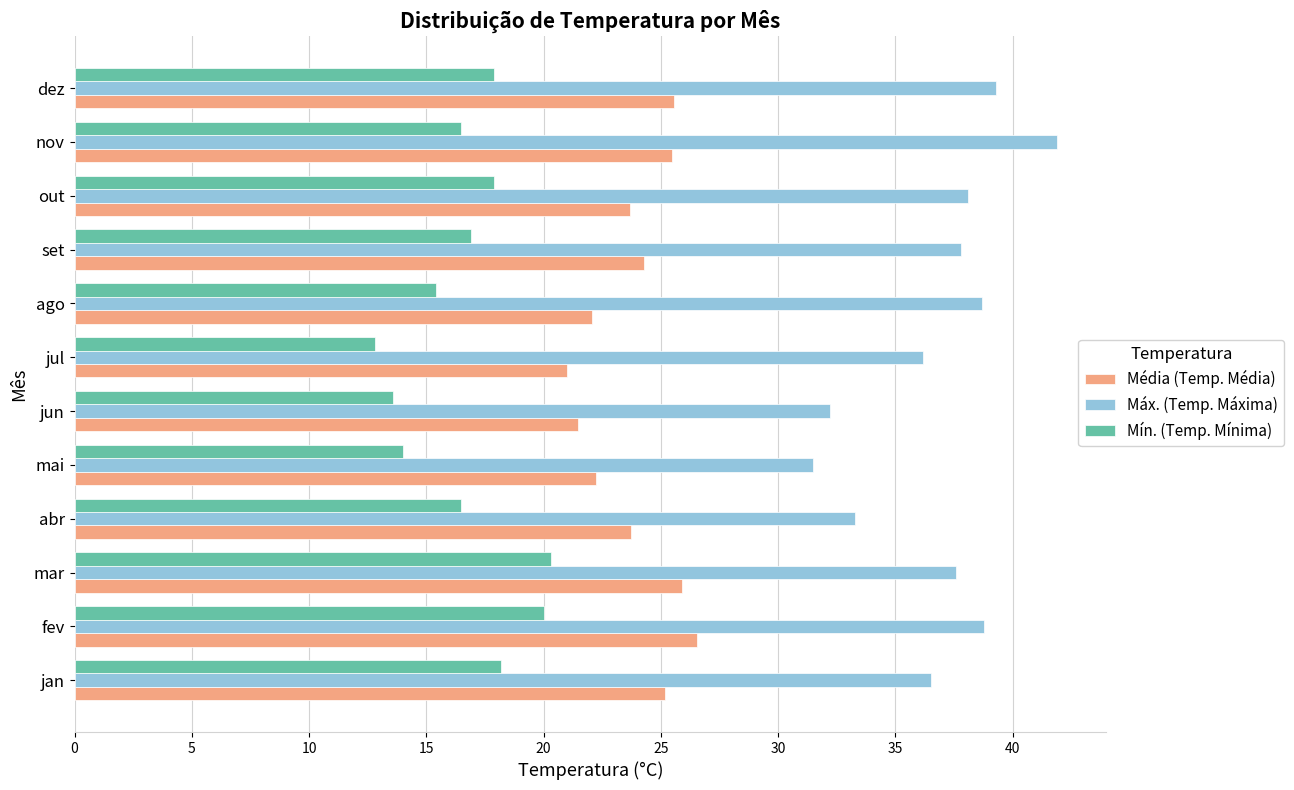

Between jun and ago, which series saw the biggest shift?

Máx. (Temp. Máxima)